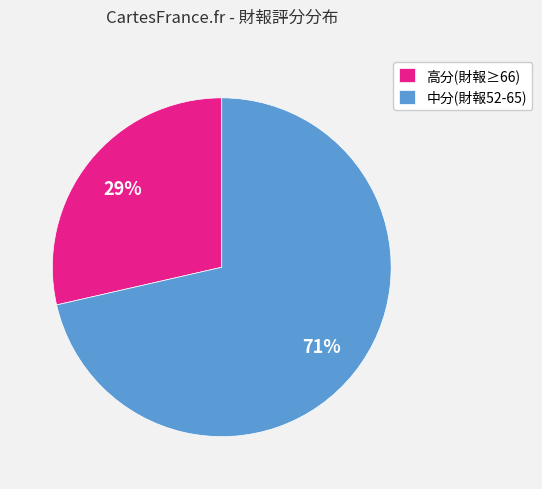

Is there a majority slice in this chart?

Yes